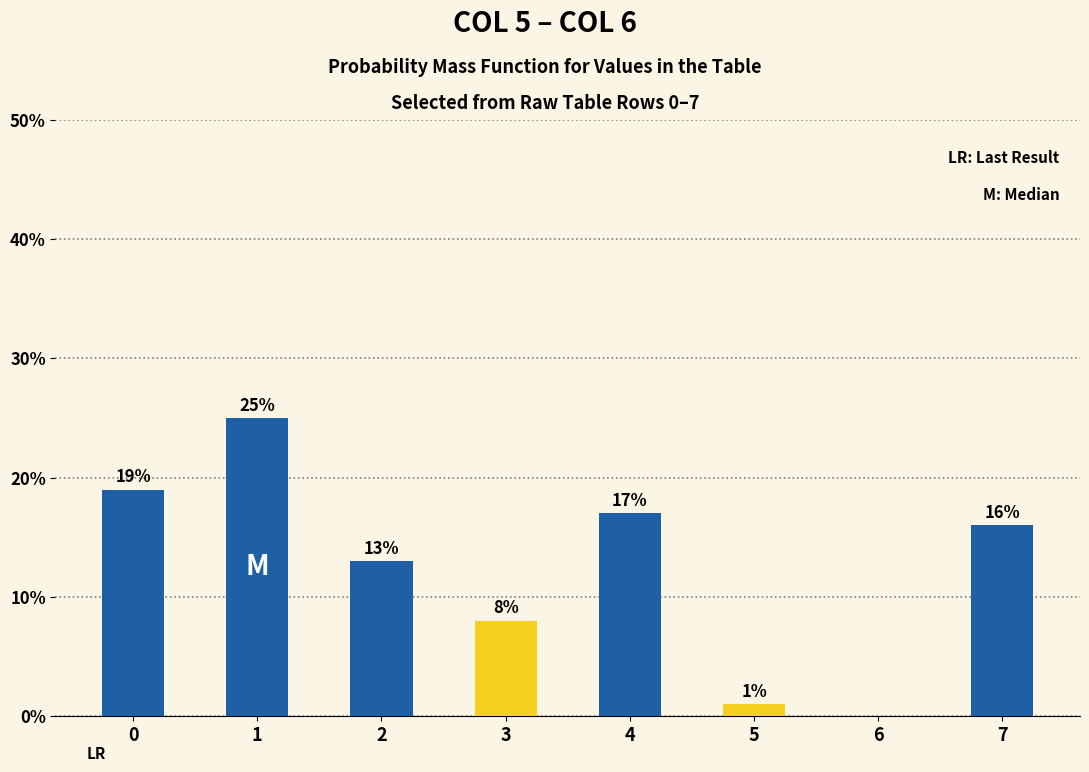

Reading left to right, transcribe all the data shown in this chart.

0.2	0.2	0.1	0.1	0.2	0.0	0.0	0.2